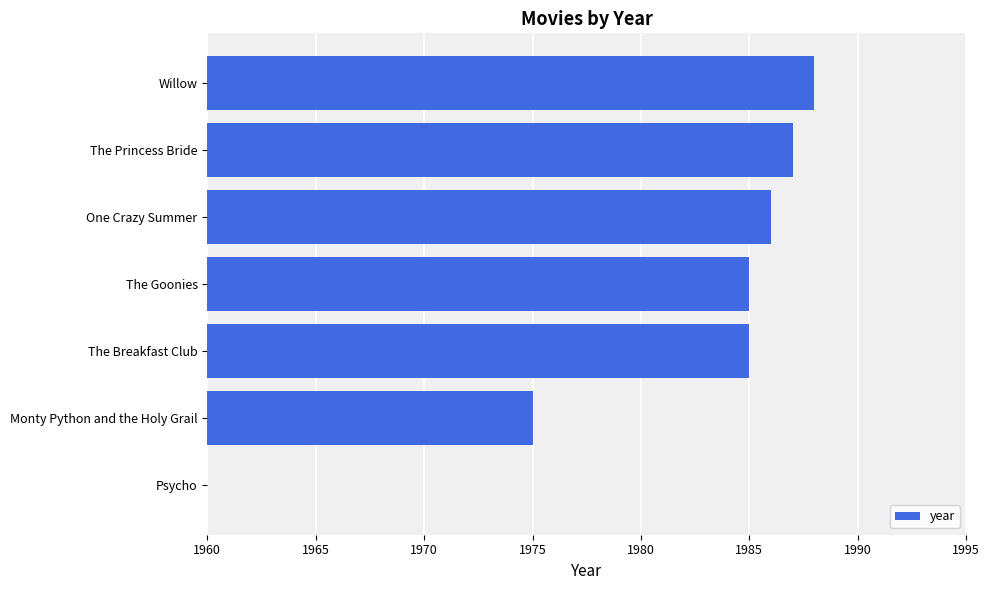

At which category does the chart reach its peak across all series?

Willow